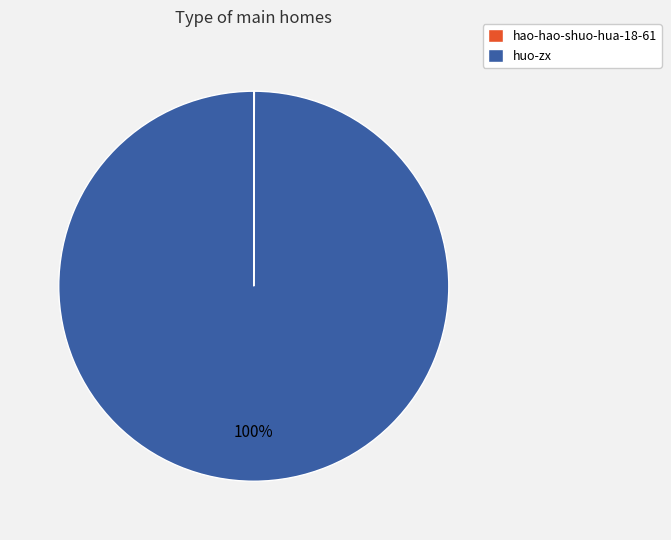

To the nearest percent, what portion does huo-zx represent?

100%